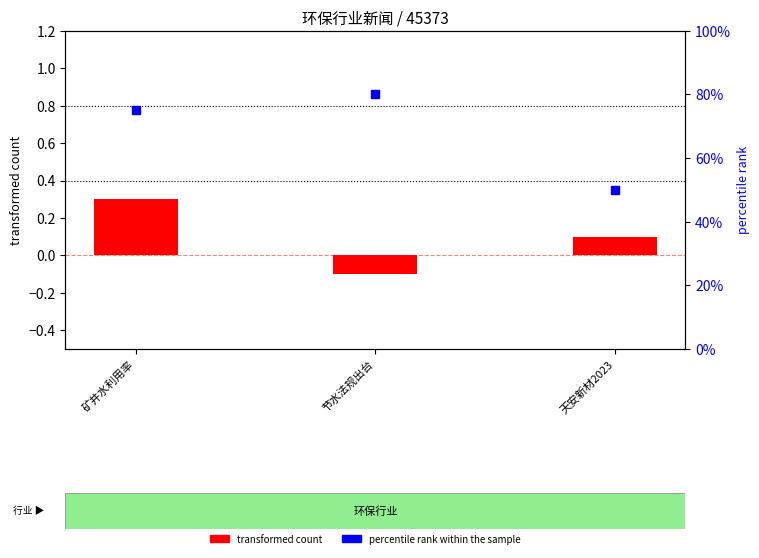

Which series has the largest total across all categories?

percentile rank within the sample